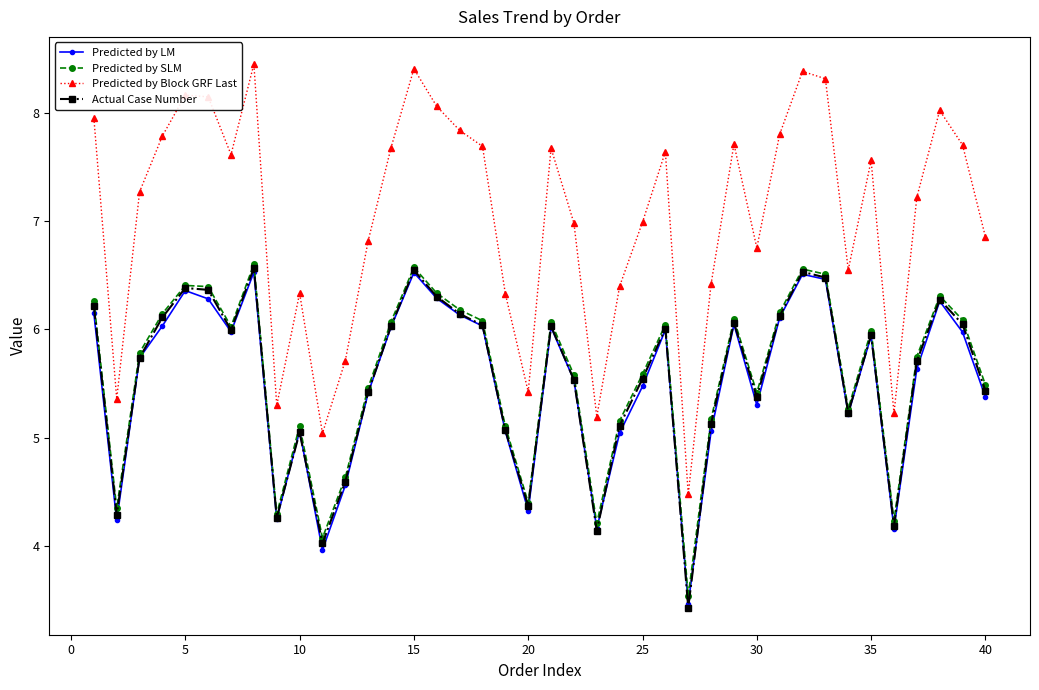

What is the lowest value of the Predicted by LM series?

3.5